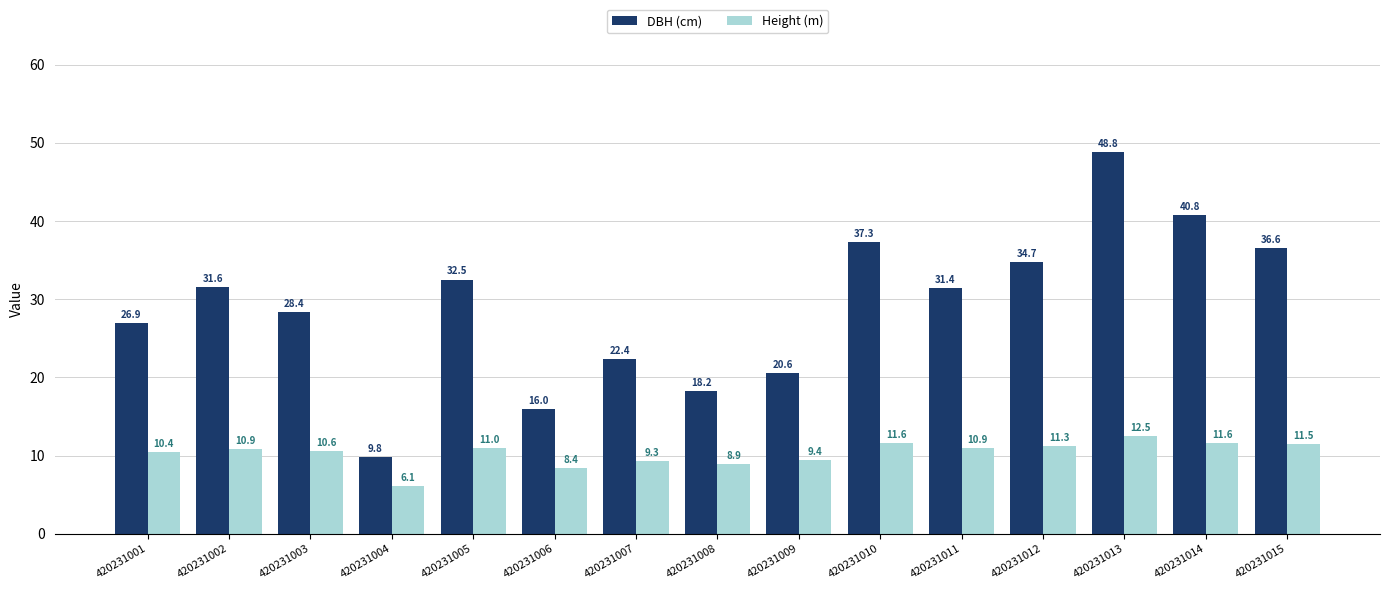

How many series are shown in this chart?

2